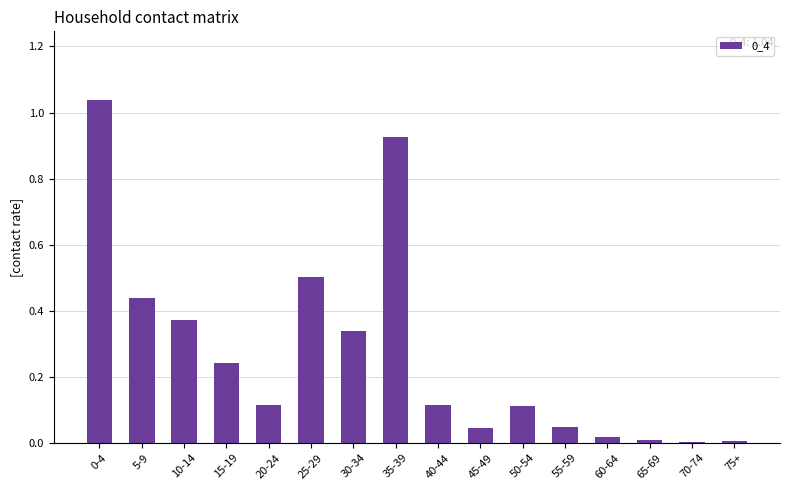

Is it true that the value at 45-49 is 0.0?

True